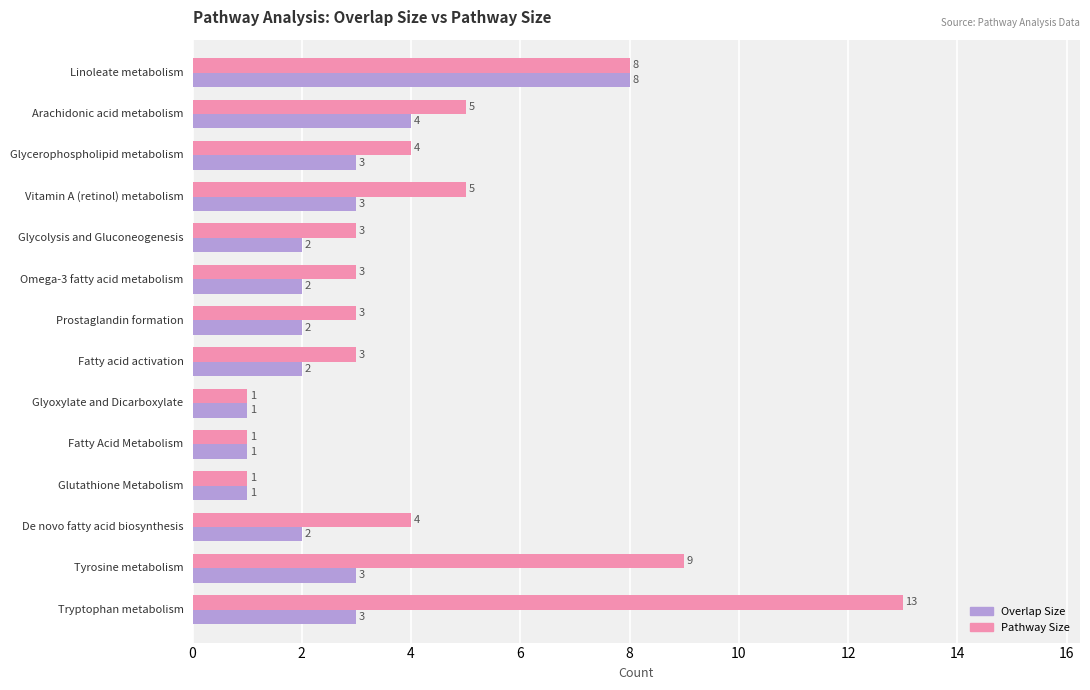

What is the sum of all Overlap Size values?

37